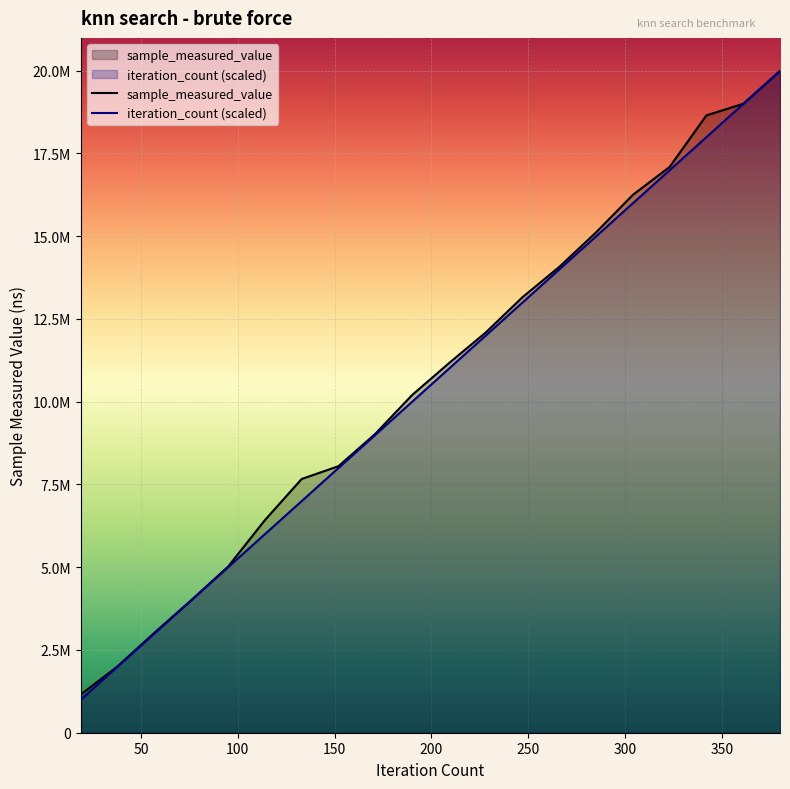

Reading left to right, extract all data points from this chart.

sample_measured_value: 1155500	2008200	3021200	4003400	5016500	6420900	7664700	8050200	9027500	10198600	11159900	12087100	13153800	14070000	15112100	16246100	17089200	18647700	18997000	19988700
iteration_count: 999435	1998870	2998305	3997740	4997175	5996610	6996045	7995480	8994915	9994350	10993785	11993220	12992655	13992090	14991525	15990960	16990395	17989830	18989265	19988700